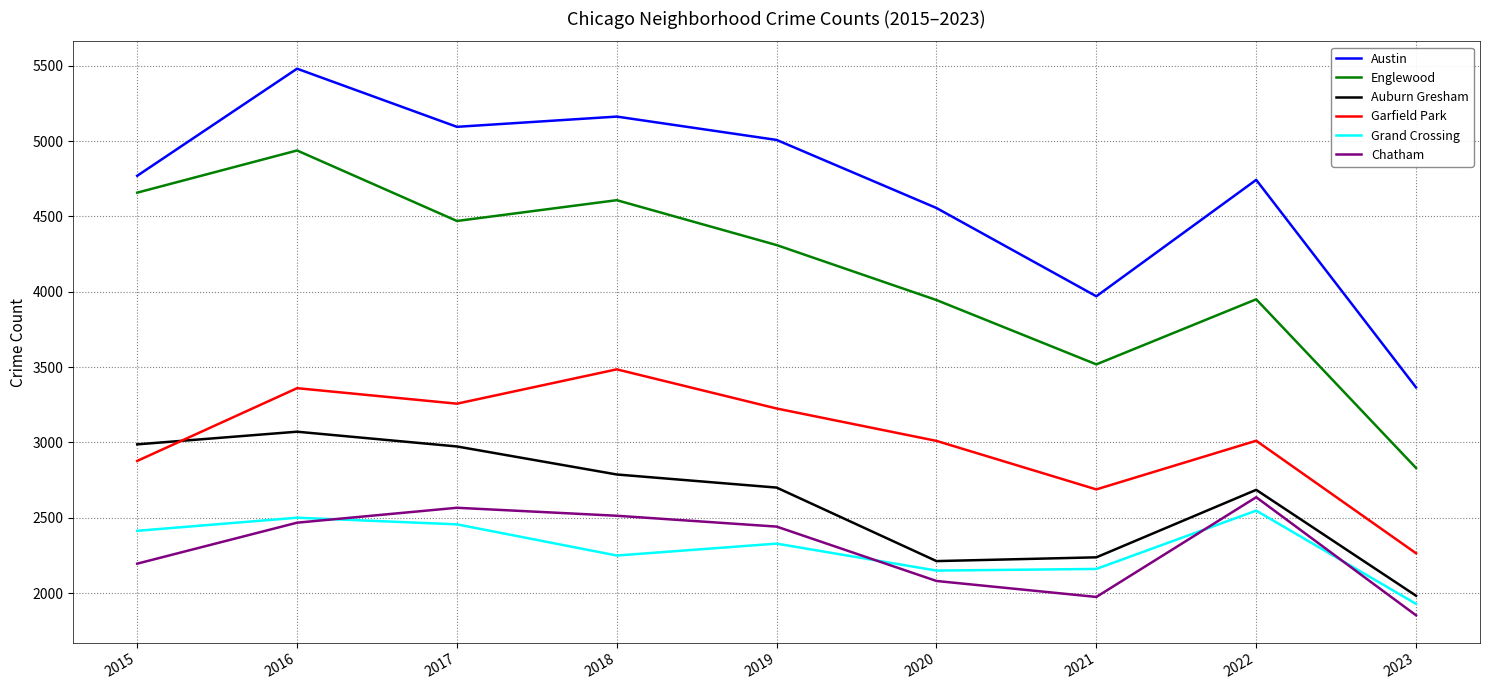

At which category does Englewood reach its first local valley?

2017